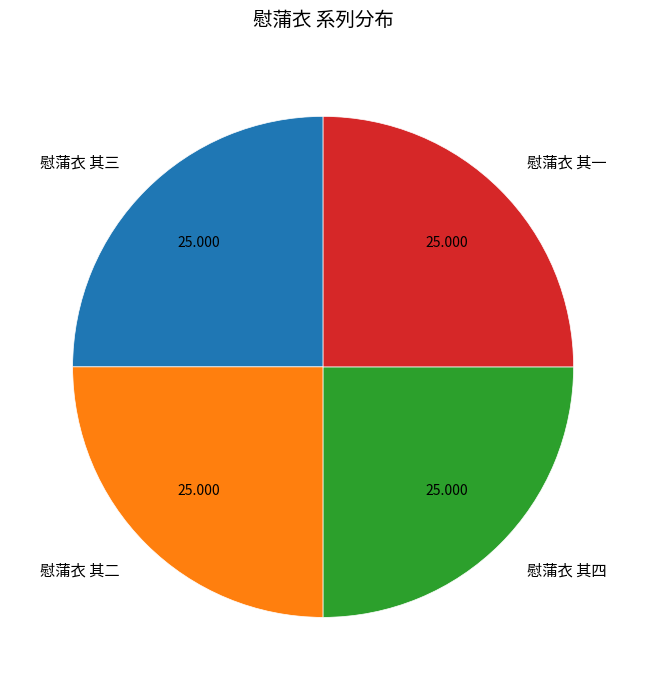

Is there any slice that represents more than half of the pie?

No